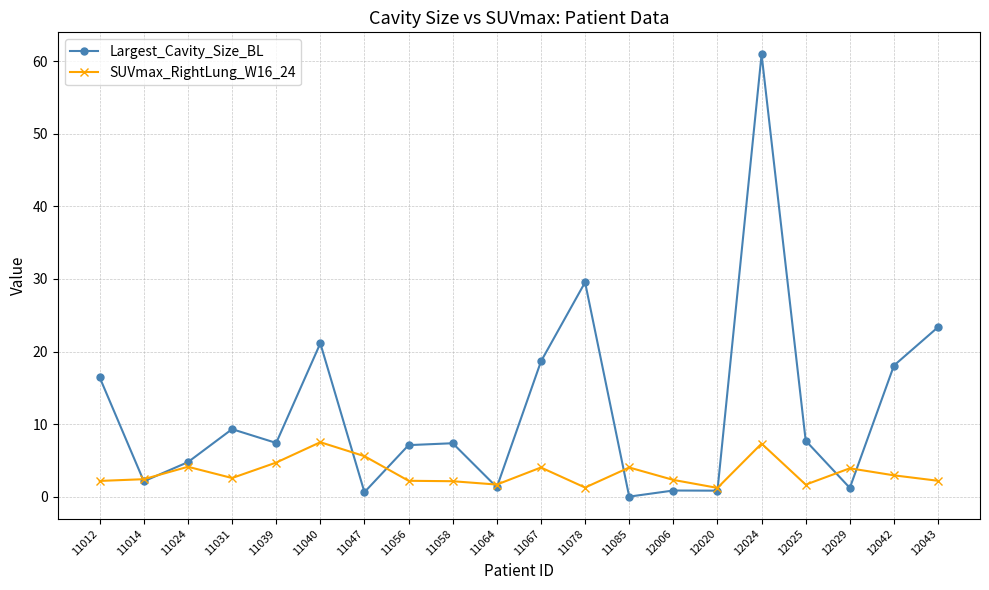

Which label corresponds to the largest value in the chart?

12024